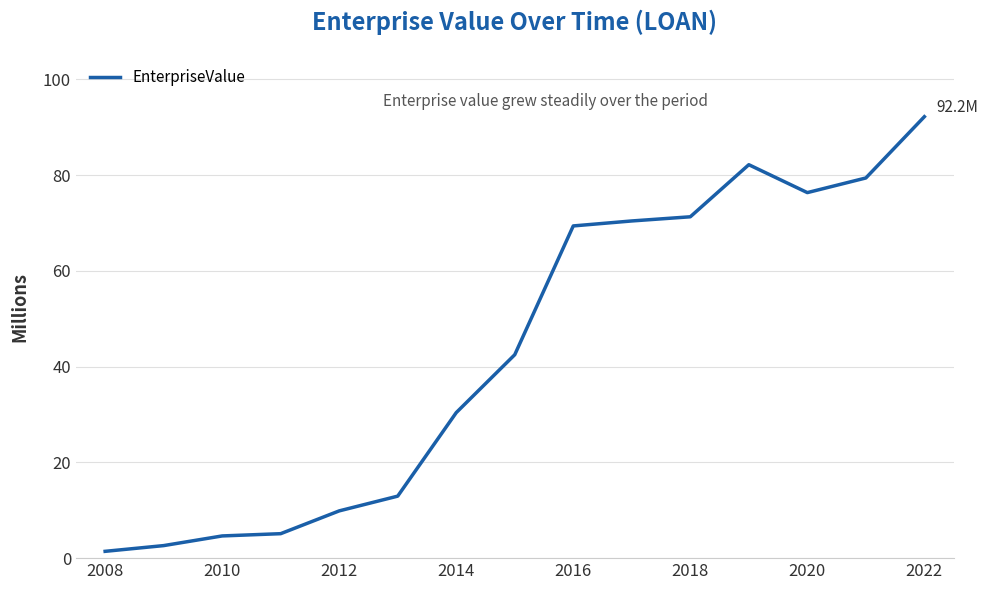

What is the difference between the maximum and minimum values?

90.8